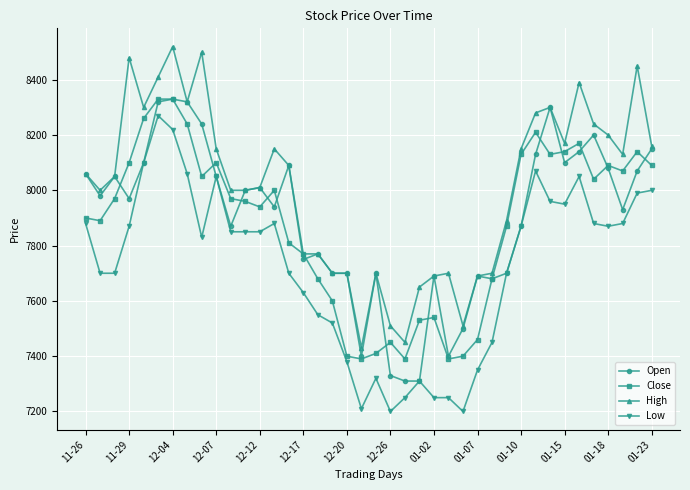

Reading left to right, what are all the values shown in this chart?

Open: 8060	7980	8050	7970	8100	8320	8330	8320	8240	8050	7870	8000	8010	7940	8090	7750	7770	7700	7700	7400	7700	7330	7310	7310	7690	7400	7500	7690	7680	7700	7870	8130	8300	8100	8140	8200	8080	7930	8070	8150
Close: 7900	7890	7970	8100	8260	8330	8330	8240	8050	8100	7970	7960	7940	8000	7810	7770	7680	7600	7400	7390	7410	7450	7390	7530	7540	7390	7400	7460	7680	7870	8130	8210	8130	8140	8170	8040	8090	8070	8140	8090
High: 8060	8000	8050	8480	8300	8410	8520	8320	8500	8150	8000	8000	8010	8150	8090	7770	7770	7700	7700	7430	7700	7510	7450	7650	7690	7700	7510	7690	7700	7890	8150	8280	8300	8170	8390	8240	8200	8130	8450	8160
Low: 7880	7700	7700	7870	8100	8270	8220	8060	7830	8050	7850	7850	7850	7880	7700	7630	7550	7520	7380	7210	7320	7200	7250	7310	7250	7250	7200	7350	7450	7700	7870	8070	7960	7950	8050	7880	7870	7880	7990	8000